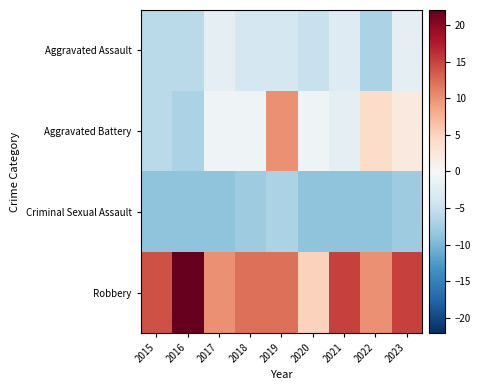

Reading left to right, what are all the values shown in this chart?

Aggravated Assault: 2015=-5.9	2016=-5.9	2017=-1.9	2018=-3.9	2019=-3.9	2020=-4.9	2021=-2.9	2022=-6.9	2023=-1.9
Aggravated Battery: 2015=-5.9	2016=-6.9	2017=-0.9	2018=-0.9	2019=10.1	2020=-0.9	2021=-1.9	2022=4.1	2023=2.1
Criminal Sexual Assault: 2015=-8.9	2016=-8.9	2017=-8.9	2018=-7.9	2019=-6.9	2020=-8.9	2021=-8.9	2022=-8.9	2023=-7.9
Robbery: 2015=14.1	2016=22.1	2017=10.1	2018=12.1	2019=12.1	2020=5.1	2021=15.1	2022=10.1	2023=15.1